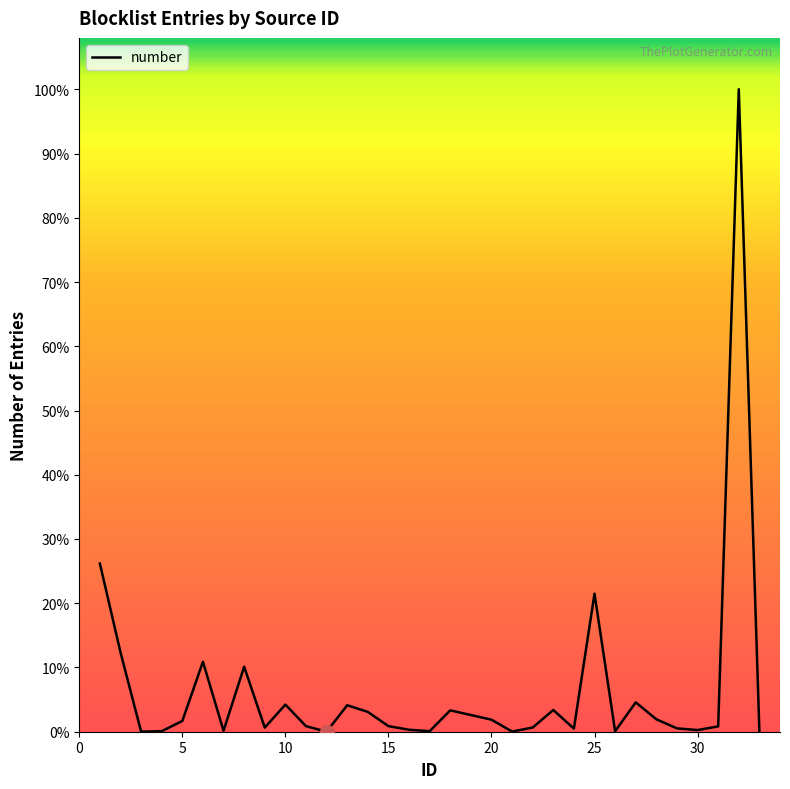

Does the chart display data point markers on the line(s)?

No